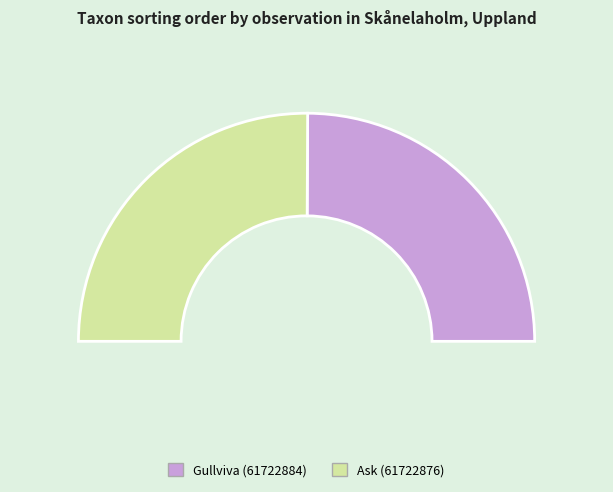

How many slices are in this pie chart?

2